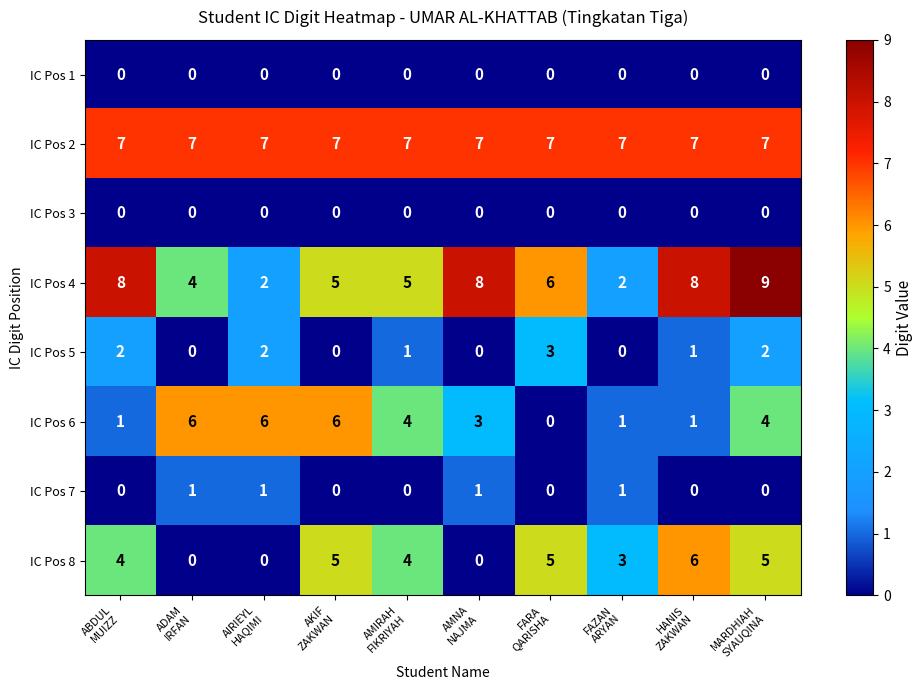

What is the difference between the maximum and minimum values in the IC Pos 5 series?

3